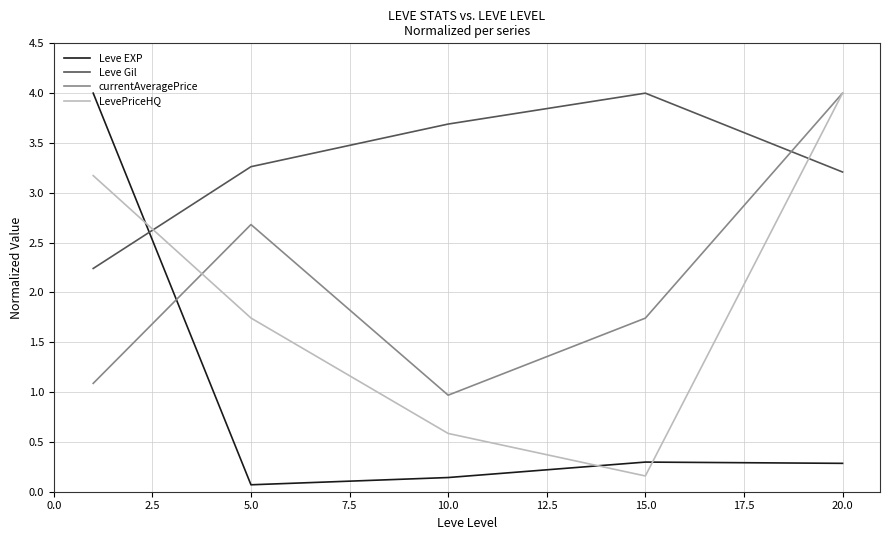

Which series has the largest total across all categories?

Leve Gil